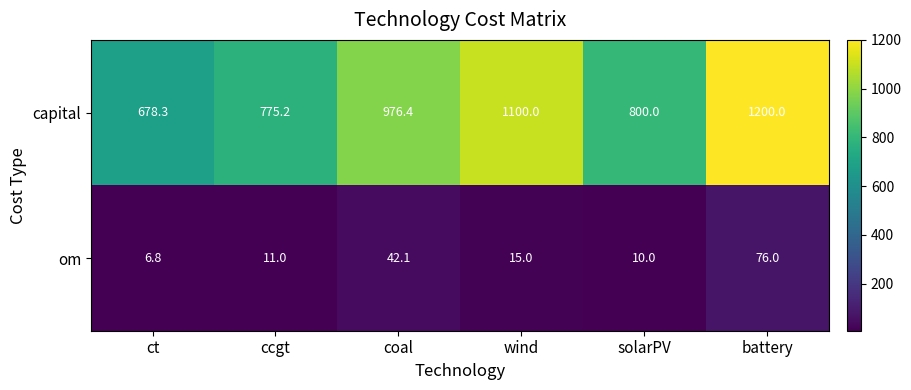

Which category has the lowest value across all series?

ct